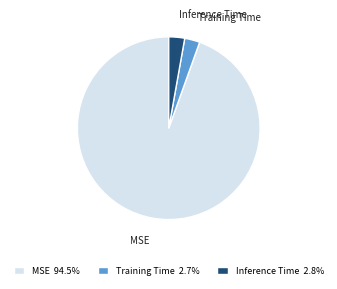

Do Training Time 2.7% and Inference Time 2.8% together represent more than half of the pie?

No